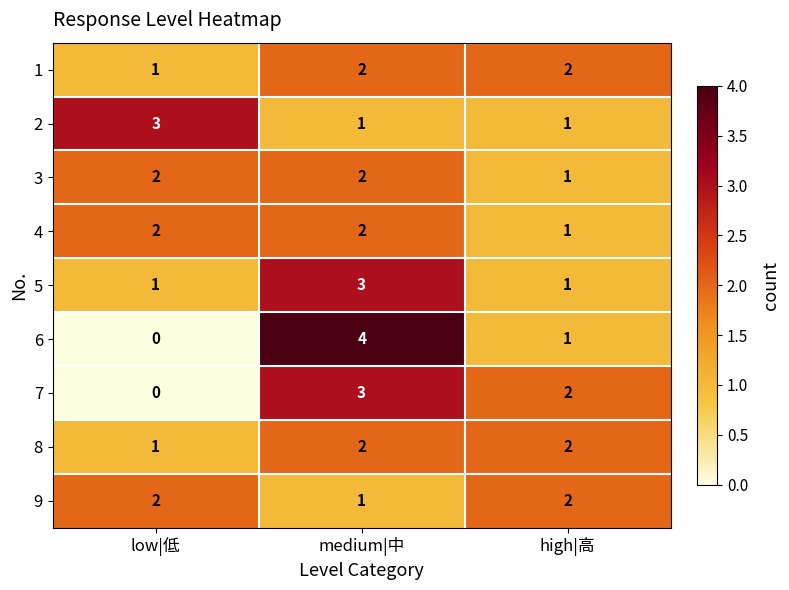

Which series has the largest range (max minus min)?

6